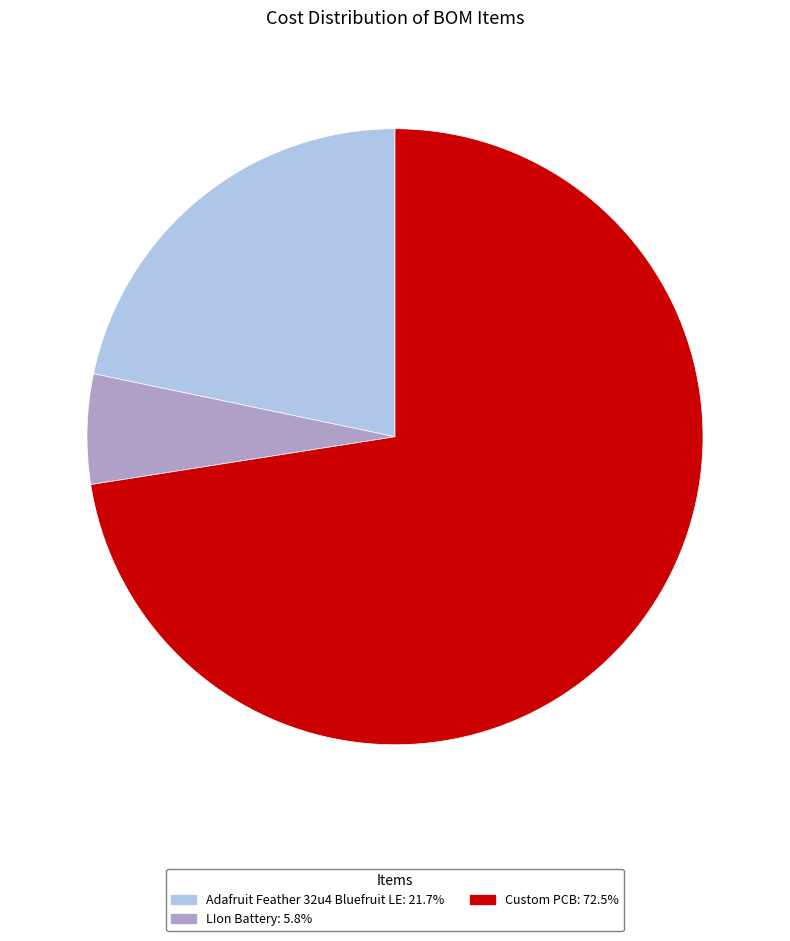

How many slices are in this pie chart?

3